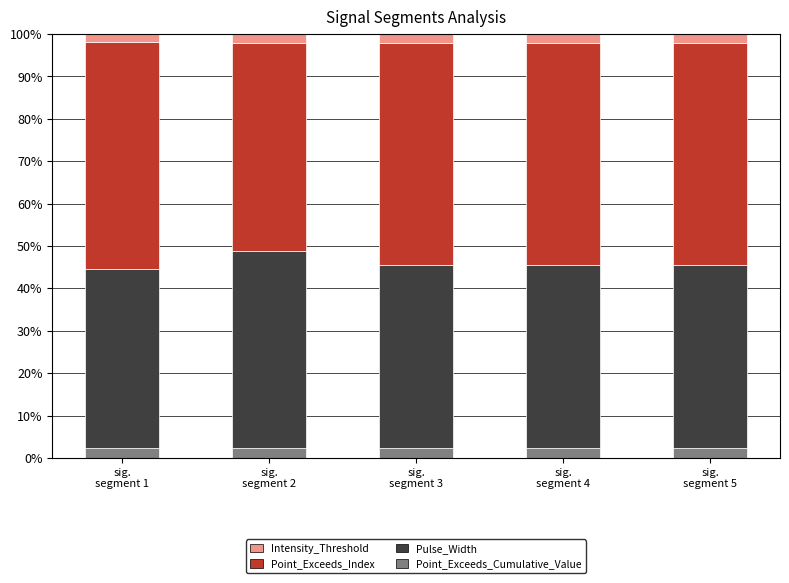

What is the maximum value for Point_Exceeds_Cumulative_Value?

2.5